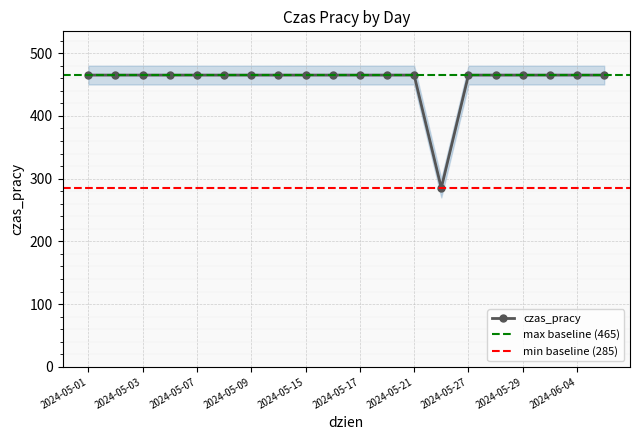

What is the label of the 3rd point from the right?

2024-06-03